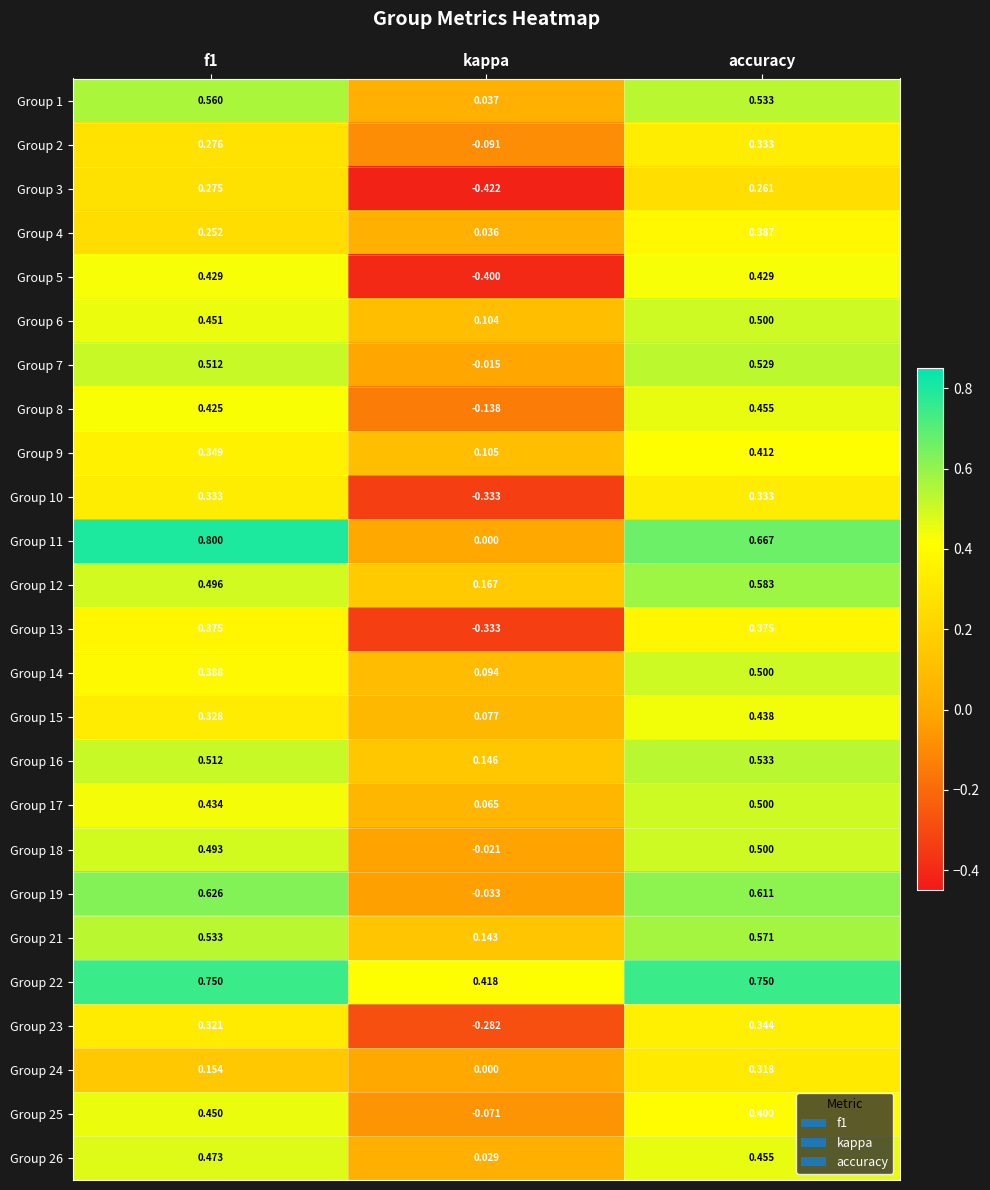

Which category has the lowest value in the Group 7 series?

kappa